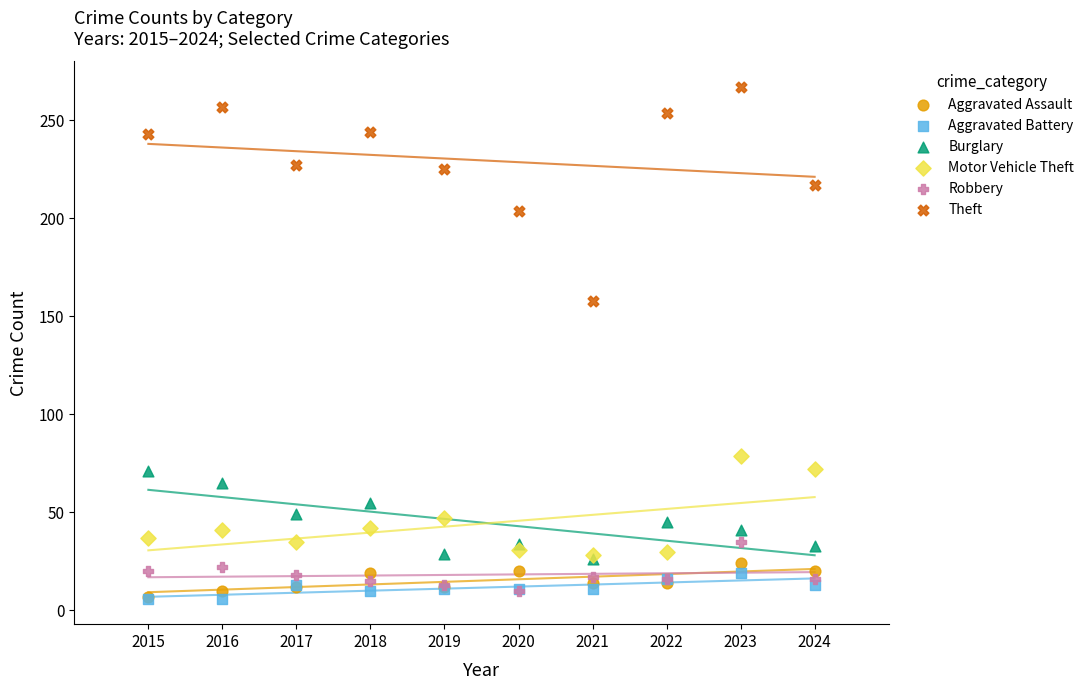

Across all series, what Y value is closest to 136?

158